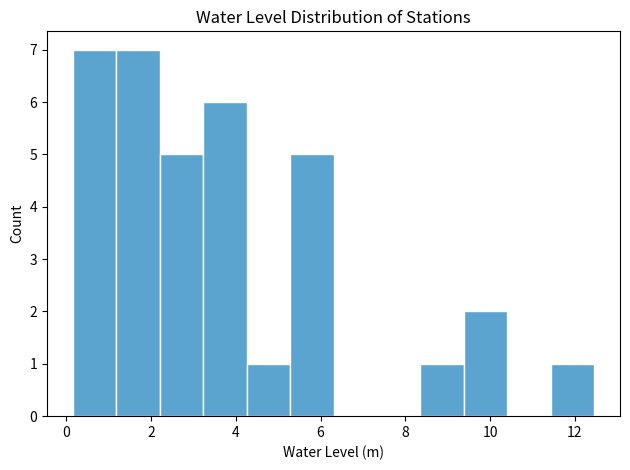

Reading left to right, transcribe this chart: for each bar, give the range it covers on the x-axis and its height. Neither the bar edges nor the heights are printed on the chart, so give them approximately, as read against the axes.

0.2 to 1.2: 7
1.2 to 2.2: 7
2.2 to 3.2: 5
3.2 to 4.2: 6
4.2 to 5.2: 1
5.2 to 6.4: 5
6.4 to 7.4: 0
7.4 to 8.4: 0
8.4 to 9.4: 1
9.4 to 10.4: 2
10.4 to 11.4: 0
11.4 to 12.4: 1